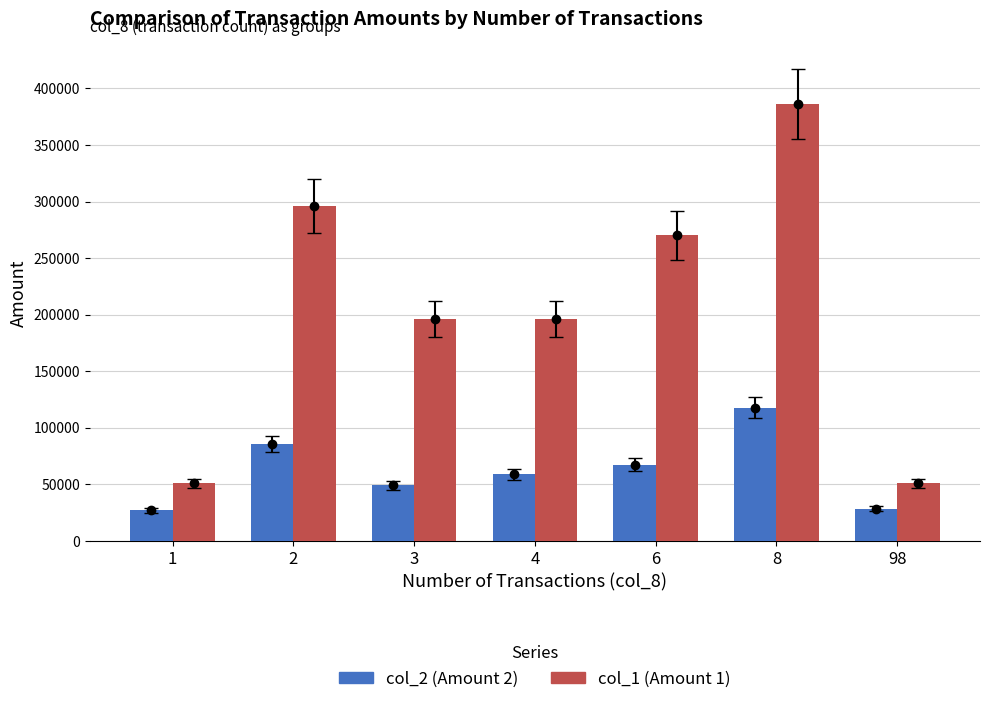

How many bars are there in each group?

2